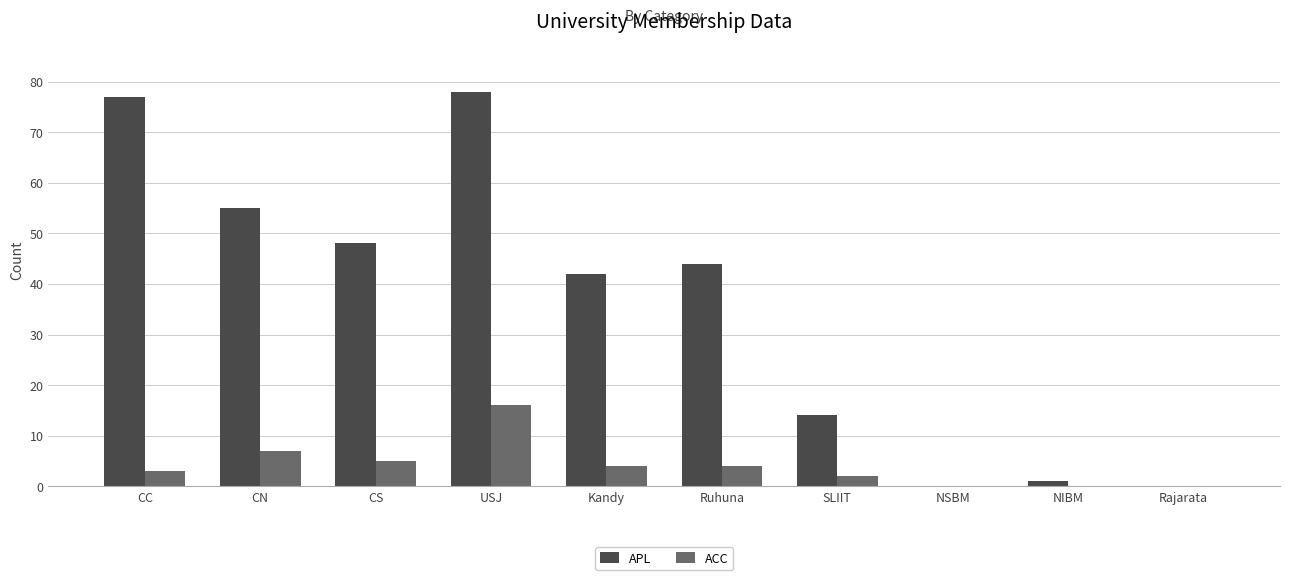

What is the difference between the ACC values at Kandy and CC?

1